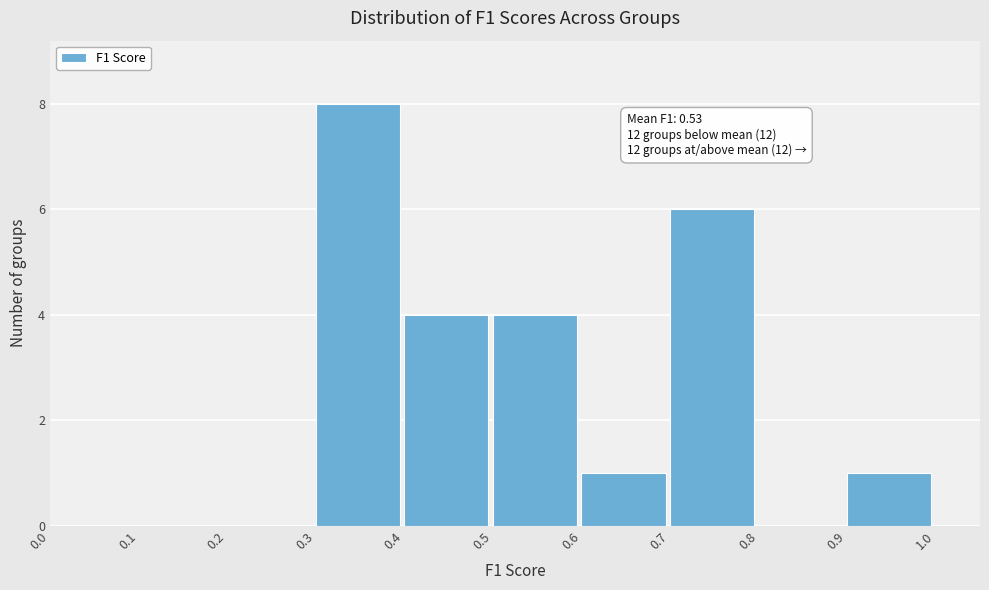

Which range on the x-axis has the tallest bar?

0.3 to 0.4